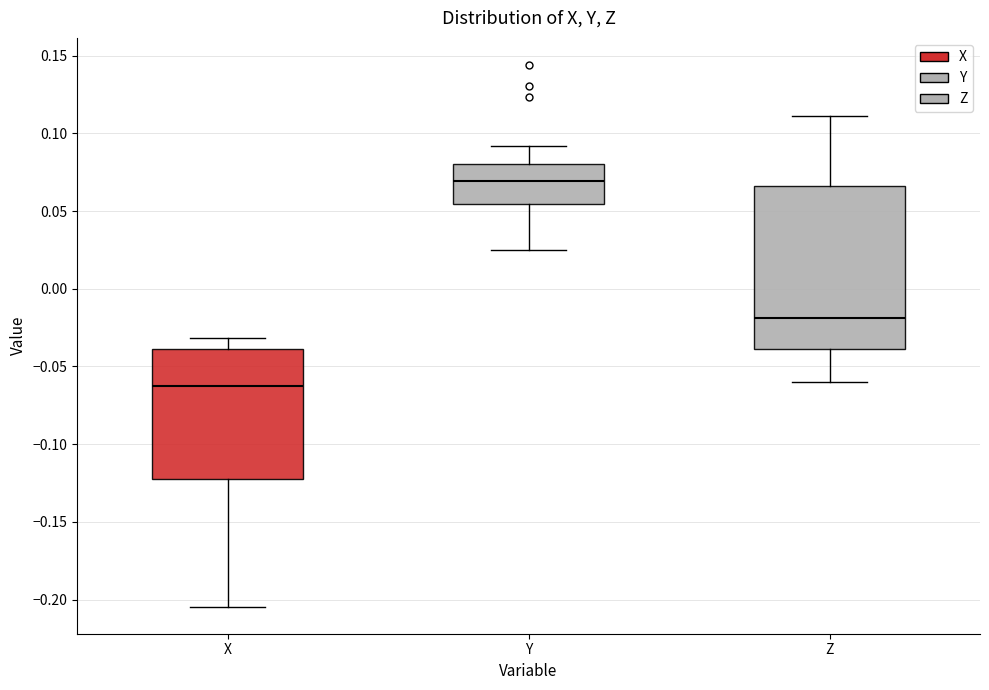

Where is the upper edge of the box for X on the y-axis? The values are not printed on the chart, so give them approximately, as read against the axis.

-0.040